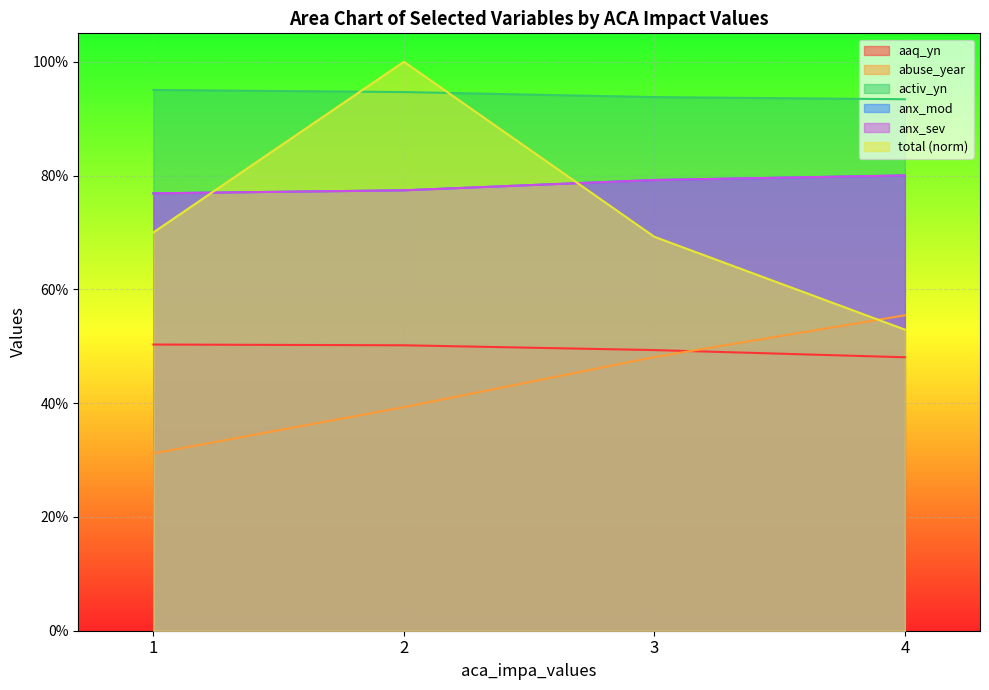

How many interior local peaks does the total series have?

1